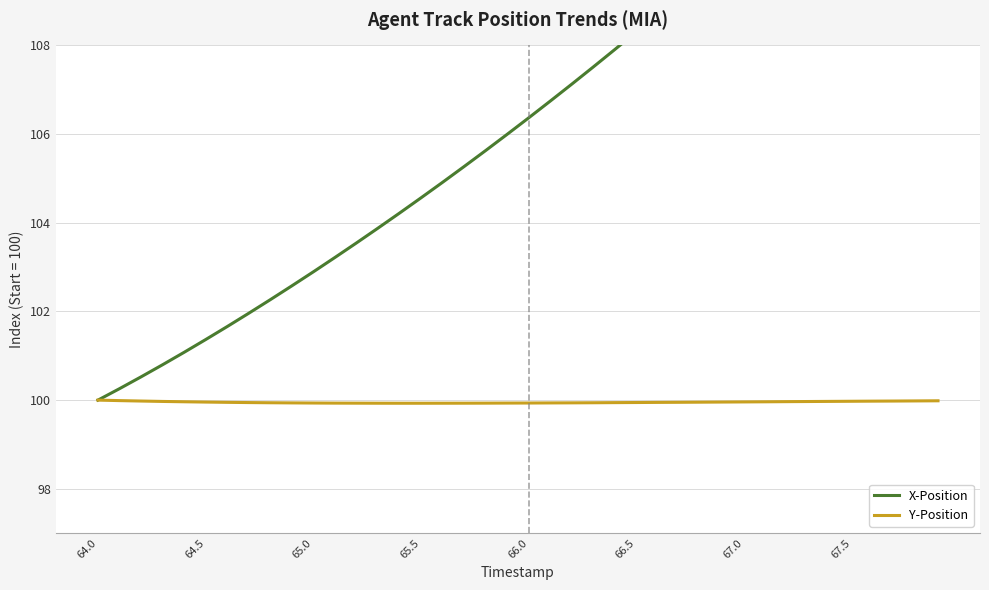

What is the value of the Y-Position point at the 17th from the left?

99.9